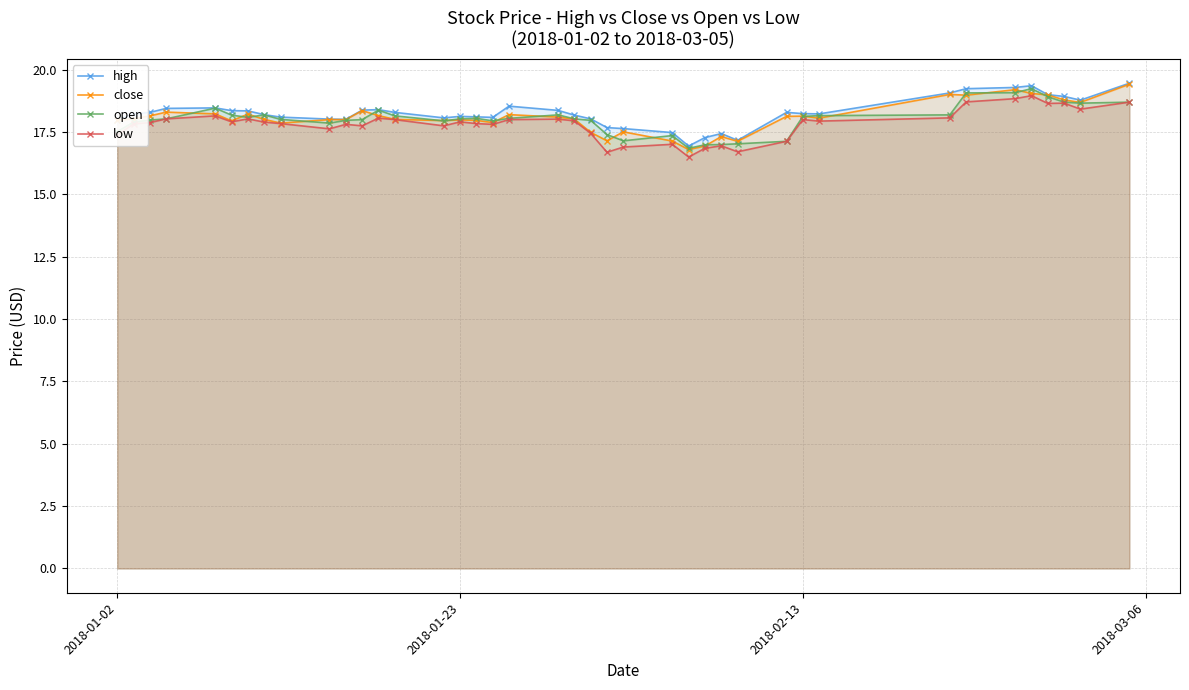

True or false: open has more than 0 points higher than both neighbors.

True